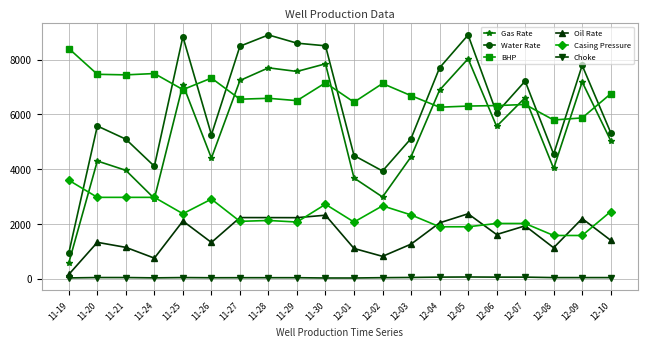

What is the difference between the maximum and minimum values in the Water Rate series?

7964.0